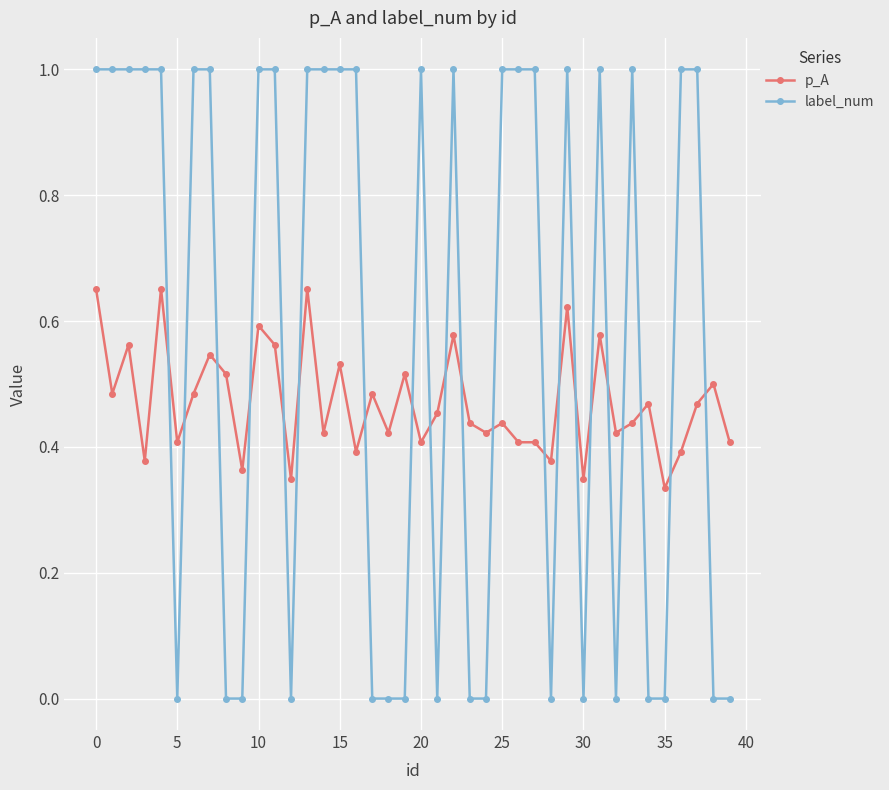

Rank the series by their average value, from lowest to highest.

p_A, label_num